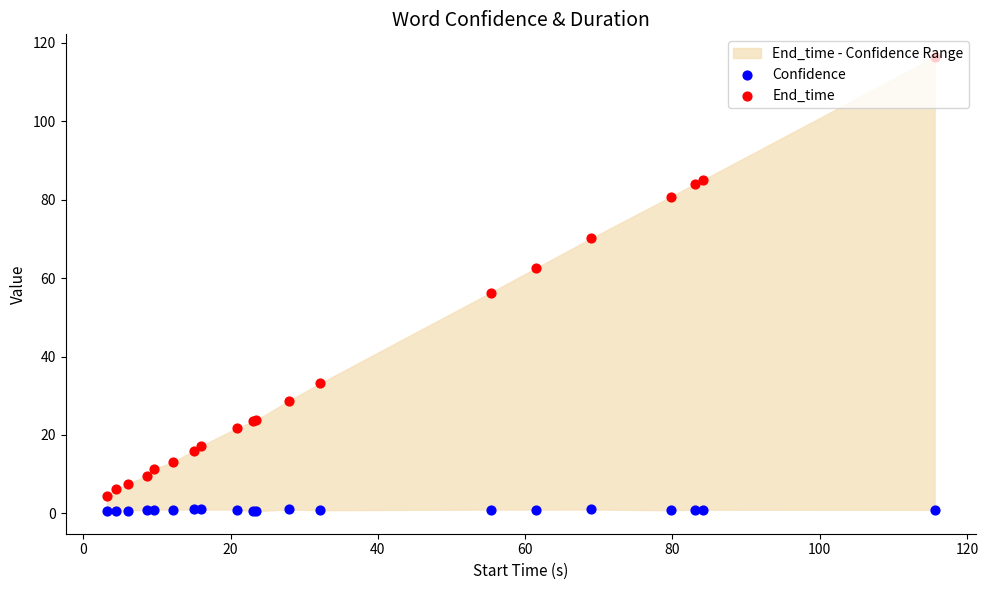

What are all the series names shown in the legend?

Confidence, End_time